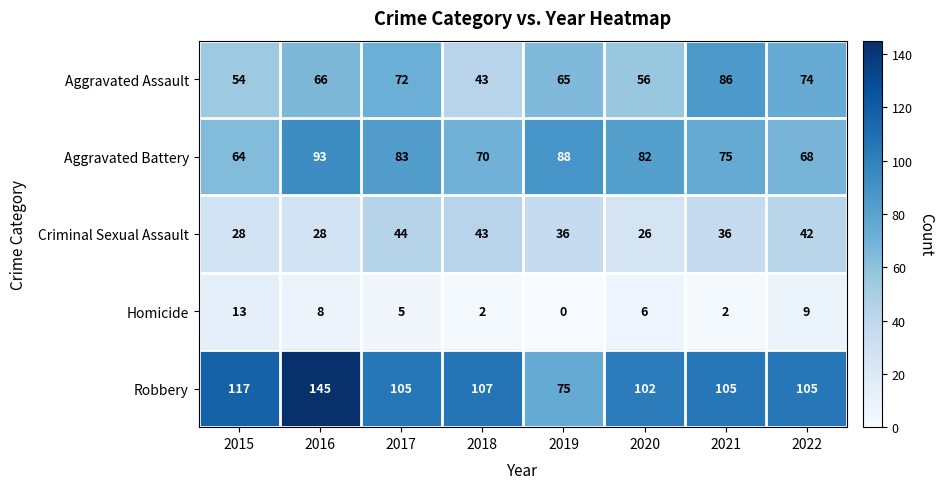

What is the total value across all series at 2021?

304